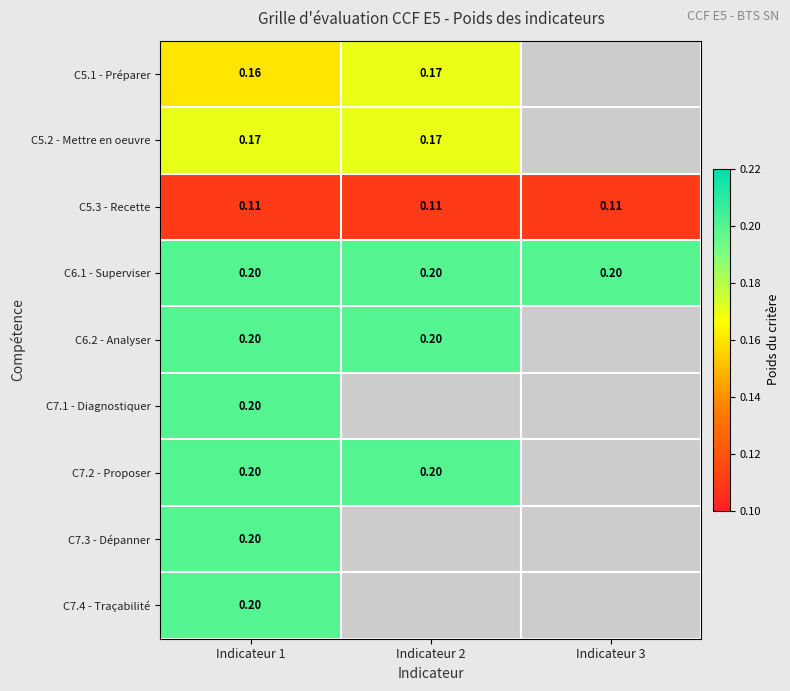

Is the value of C7.1 - Diagnostiquer at Indicateur 1 greater than the value of C5.1 - Préparer at Indicateur 1?

Yes